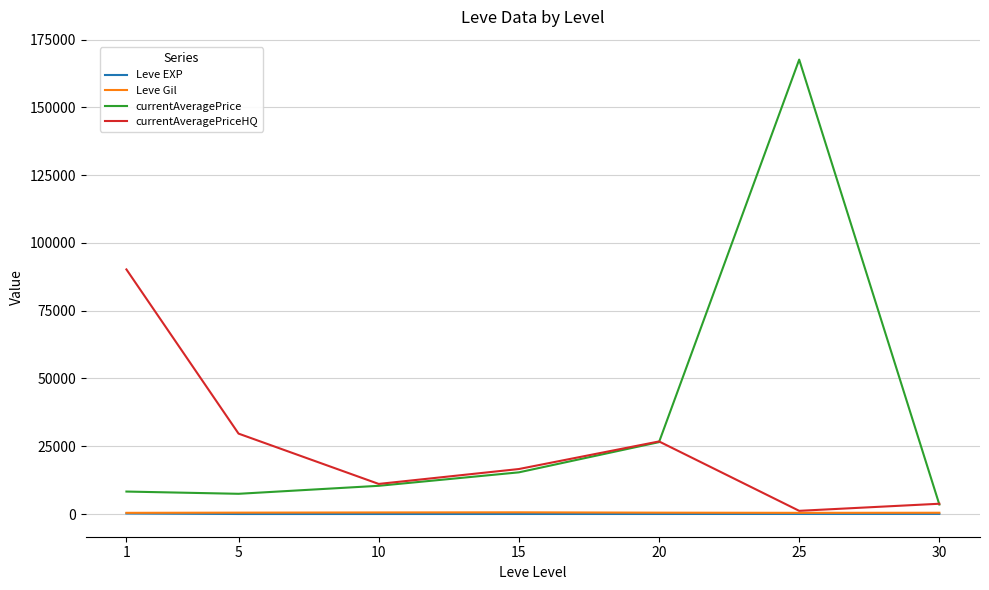

What is the maximum value shown in the chart?

167589.2